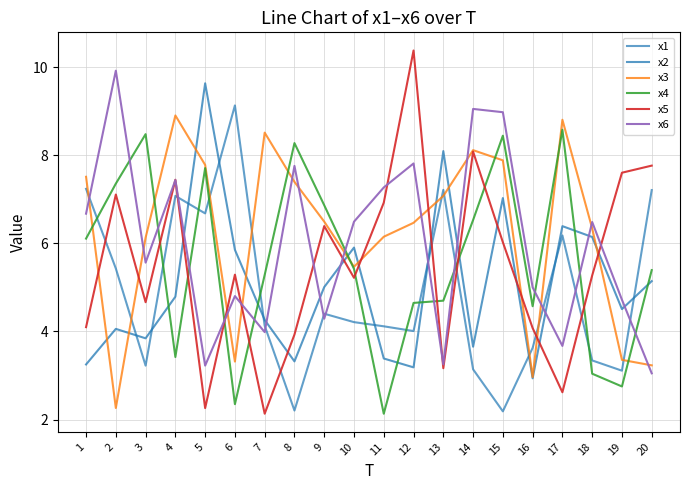

Where is x4 nearest to the value 5?

7